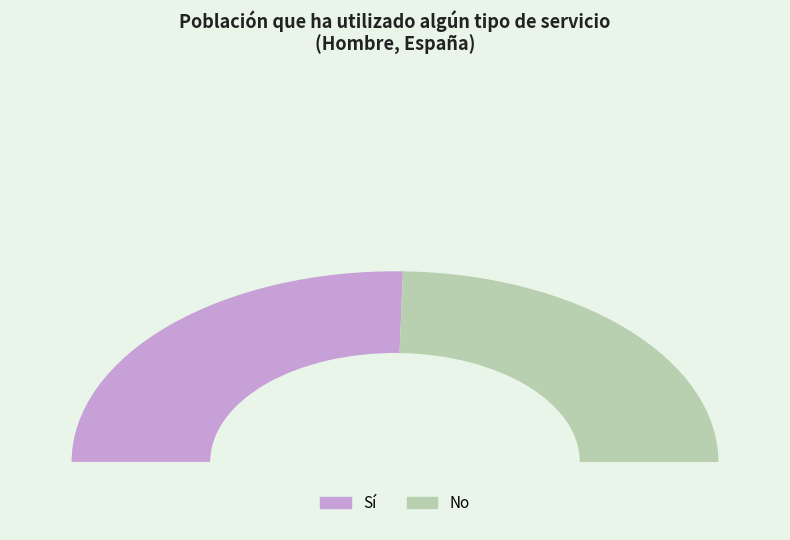

To the nearest percent, what is the difference between the Sí and No slice percentages?

2%